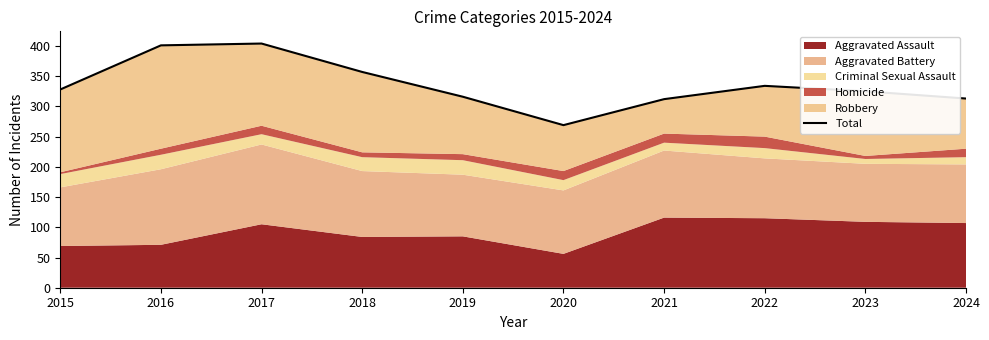

What is the greatest value displayed?

404